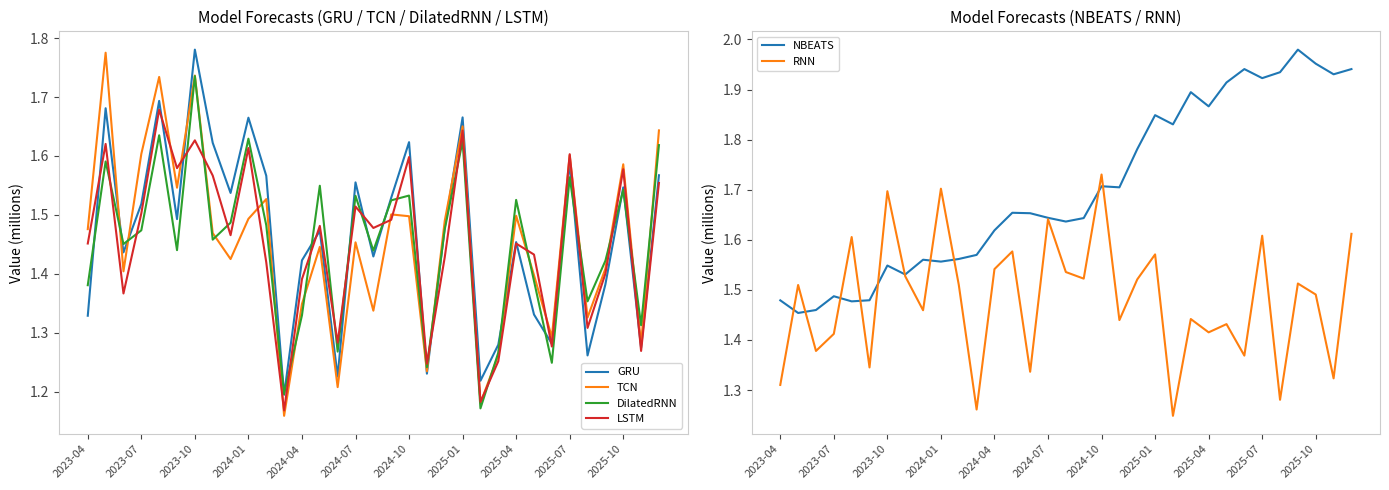

The LSTM series shows 0.4 at 14. True or false?

False